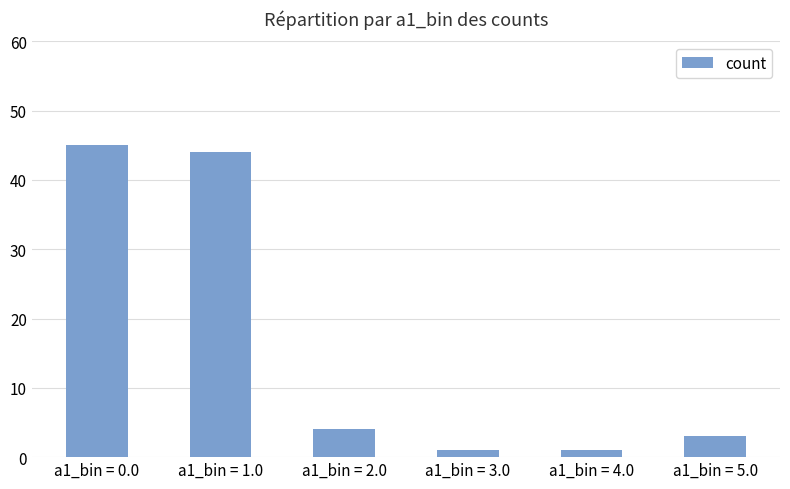

Are the bars grouped side by side (vs. stacked)?

No